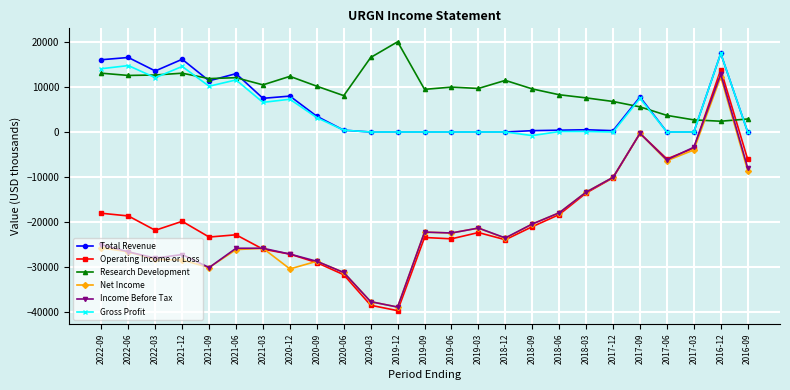

The Gross Profit series shows 7549 at 2019-09. True or false?

False